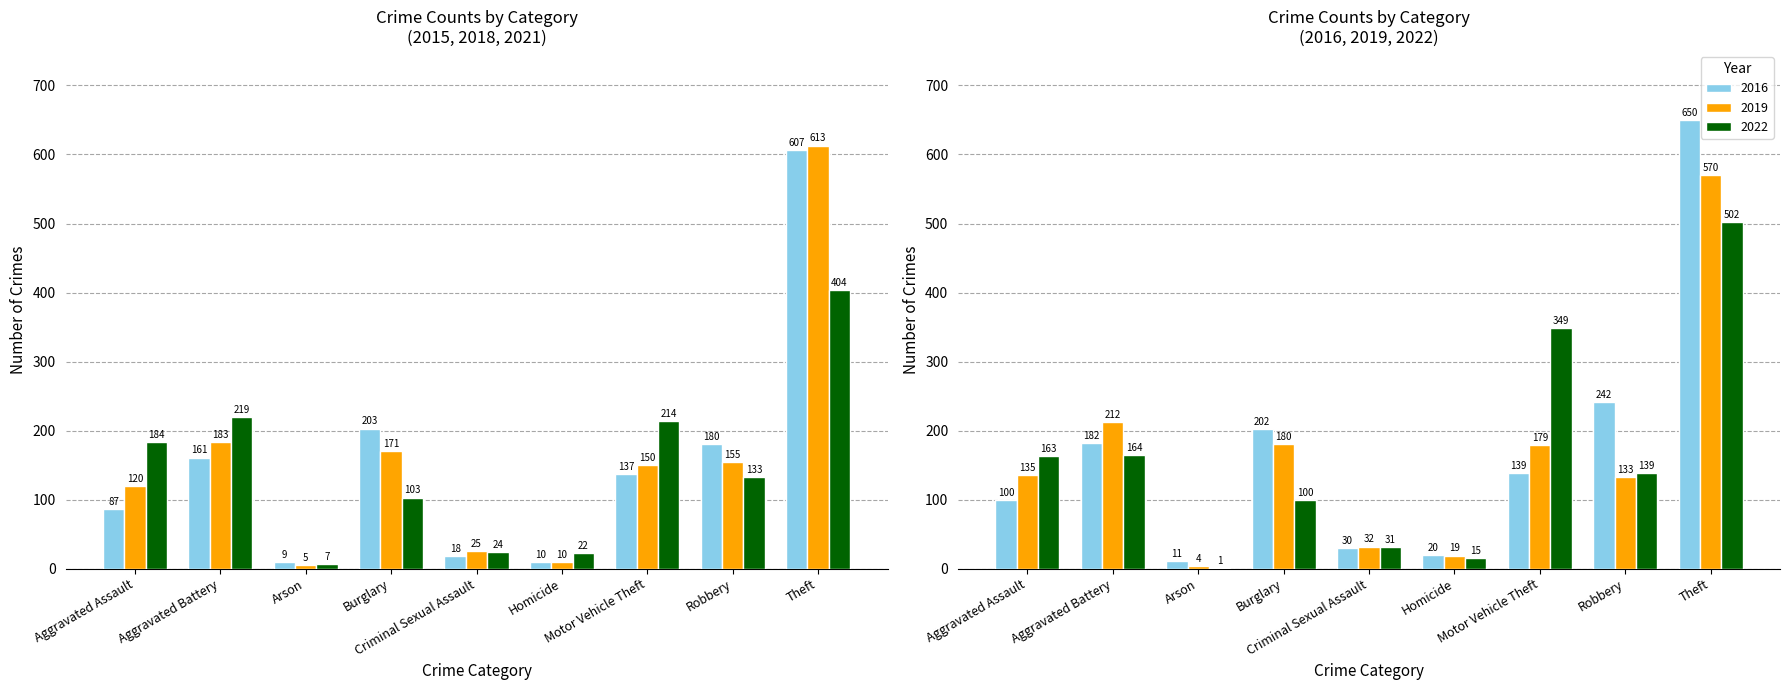

Which series has the largest range (max minus min)?

2018